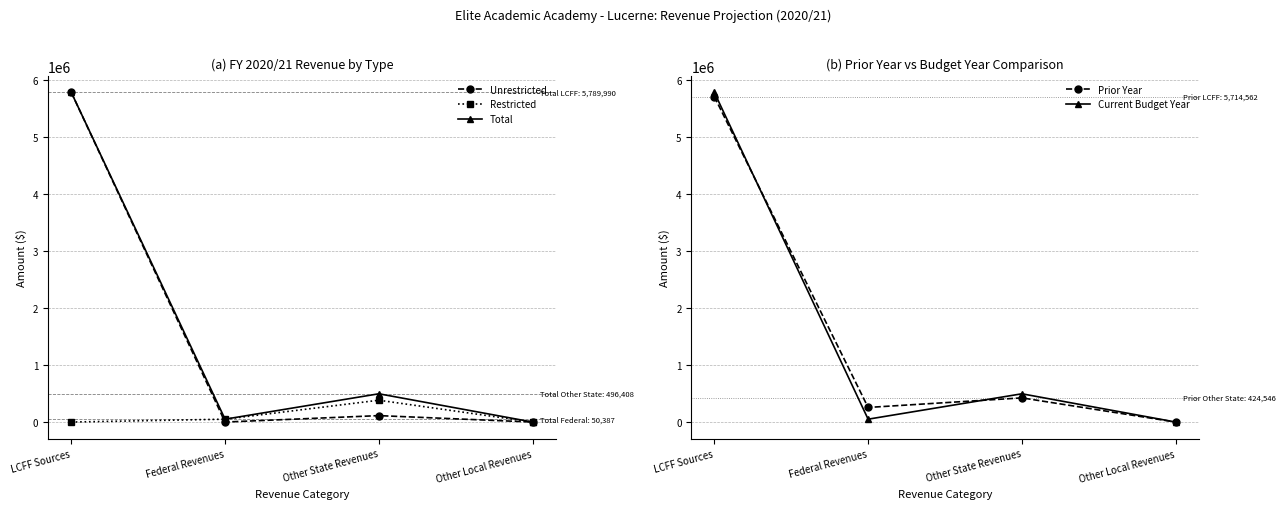

What is the difference between the Total values at LCFF Sources and Federal Revenues?

5739603